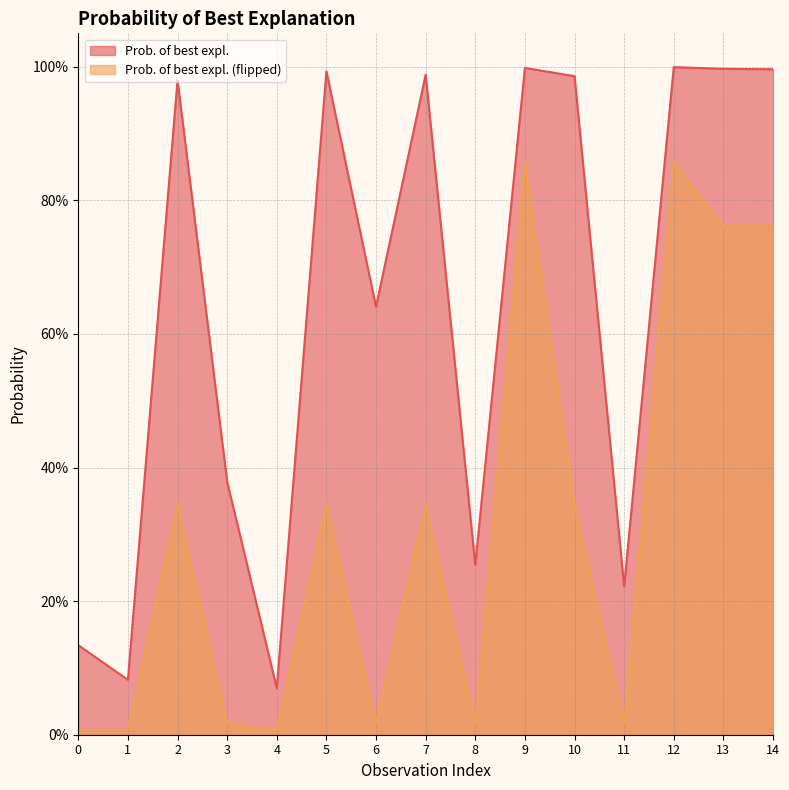

Does the chart display data point markers on the line(s)?

No